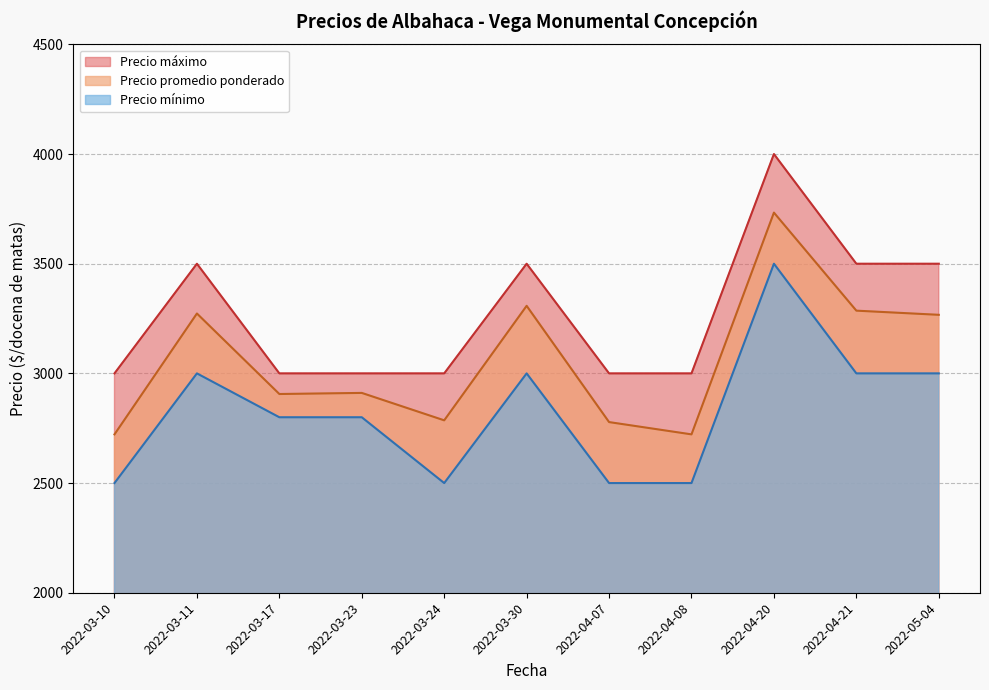

Which series has the largest total across all categories?

Precio máximo